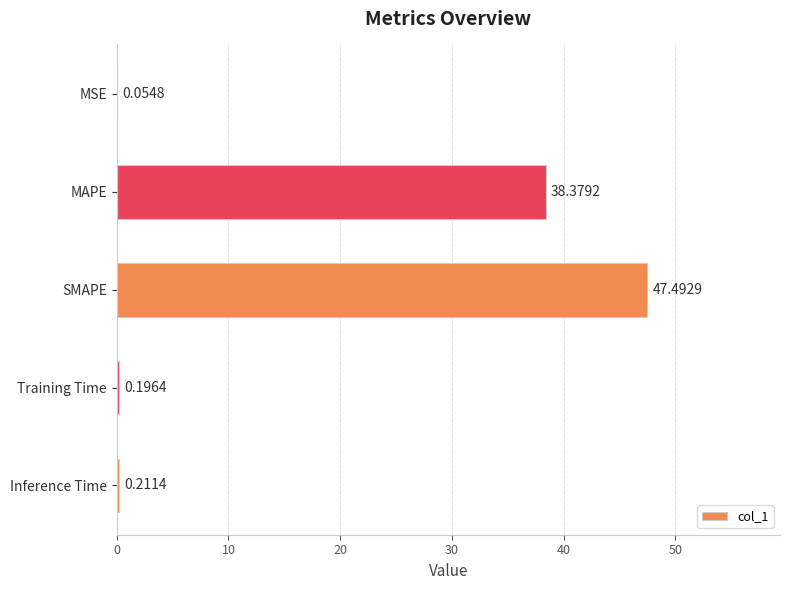

Are the bars grouped side by side (vs. stacked)?

No